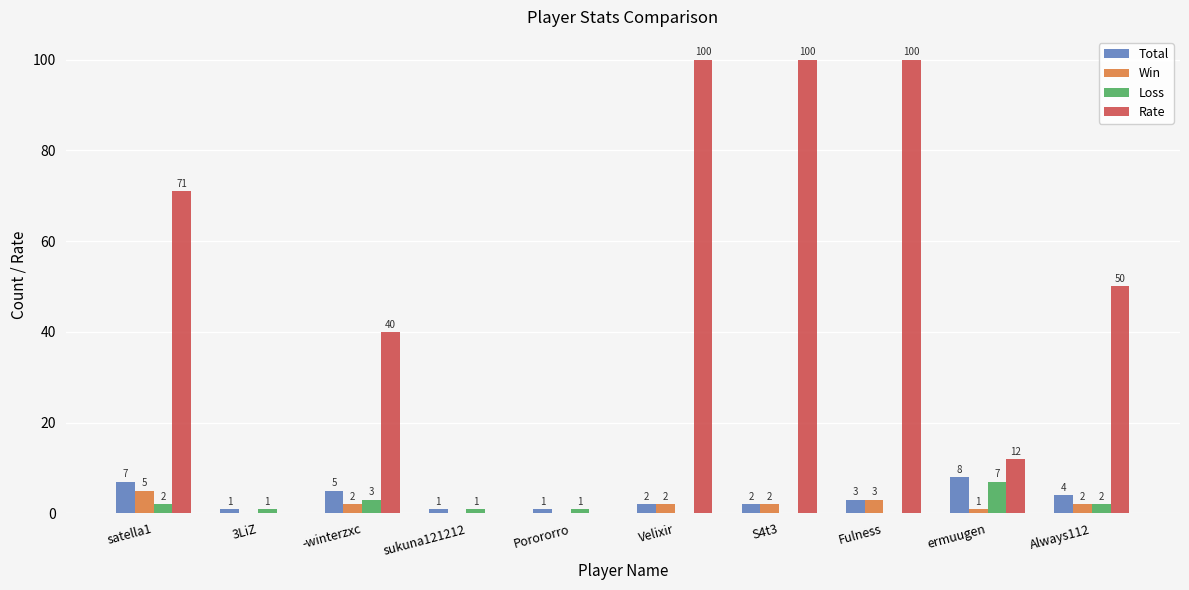

The value of Total at Velixir is 2. True or false?

True